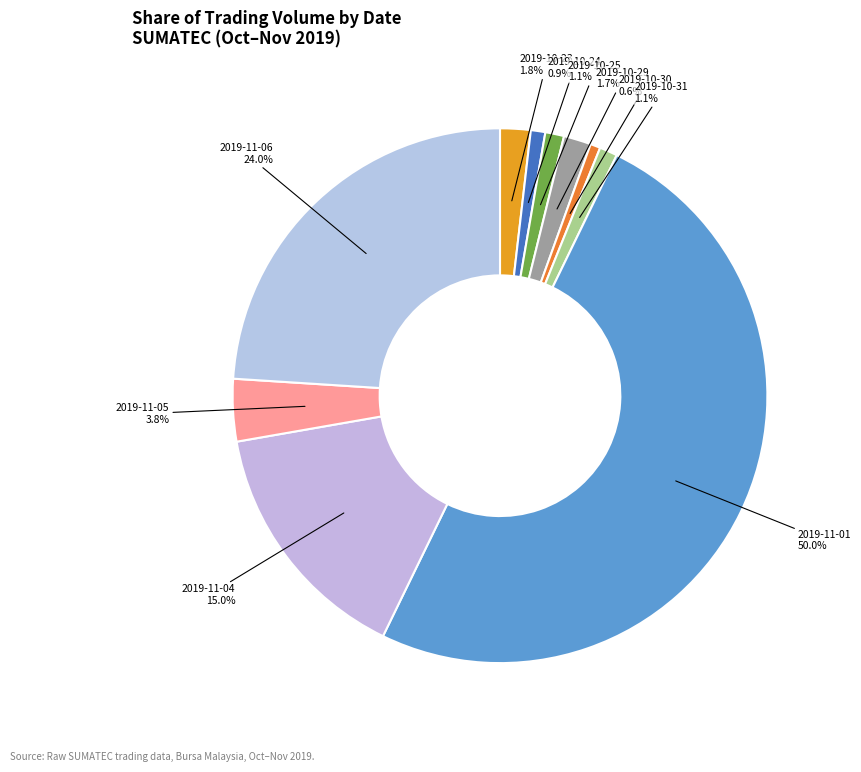

To the nearest percent, what percentage of the pie is 2019-10-30?

1%